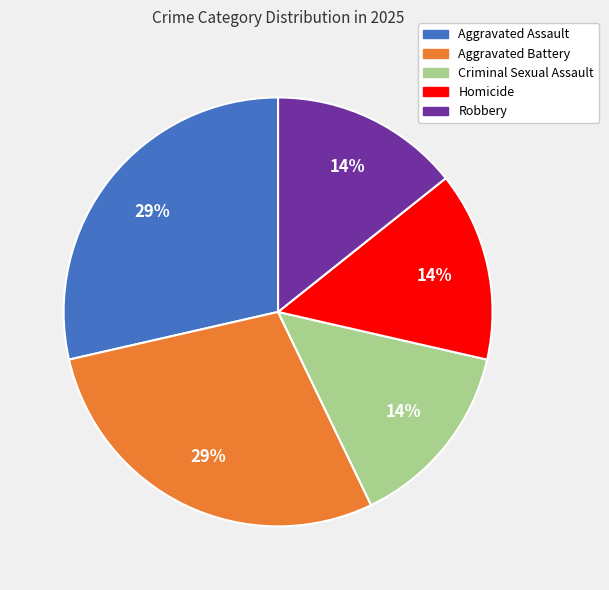

Is there a majority slice in this chart?

No